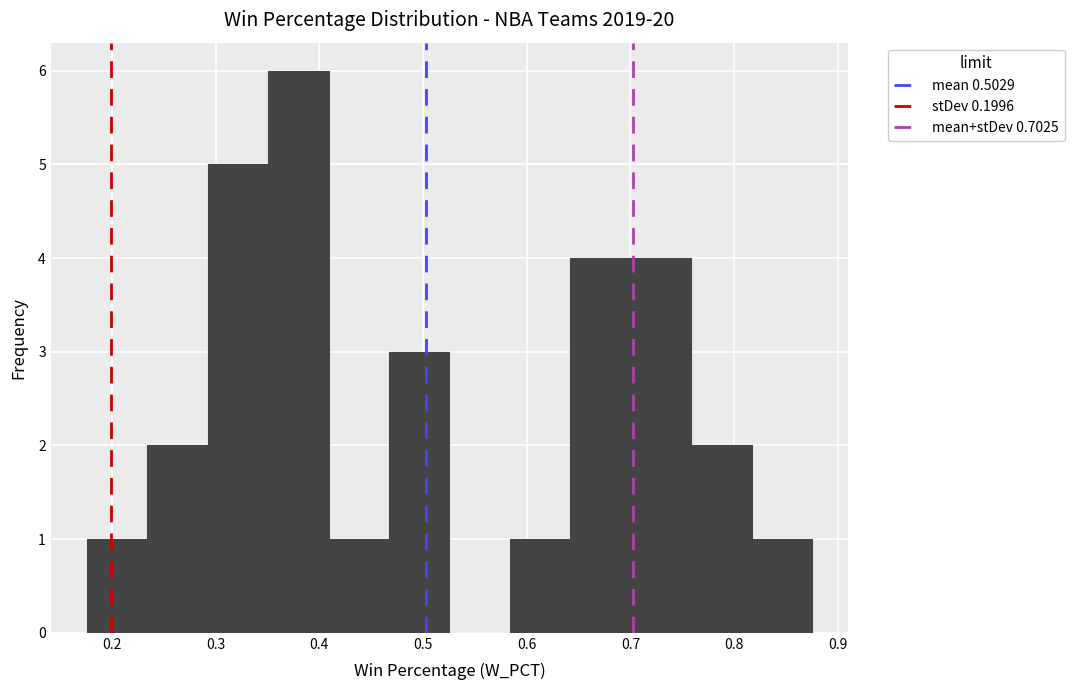

Reading left to right, transcribe this chart: for each bar, give the range it covers on the x-axis and its height. Neither the bar edges nor the heights are printed on the chart, so give them approximately, as read against the axes.

0.18 to 0.23: 1
0.23 to 0.29: 2
0.29 to 0.35: 5
0.35 to 0.41: 6
0.41 to 0.47: 1
0.47 to 0.53: 3
0.53 to 0.58: 0
0.58 to 0.64: 1
0.64 to 0.70: 4
0.70 to 0.76: 4
0.76 to 0.82: 2
0.82 to 0.88: 1